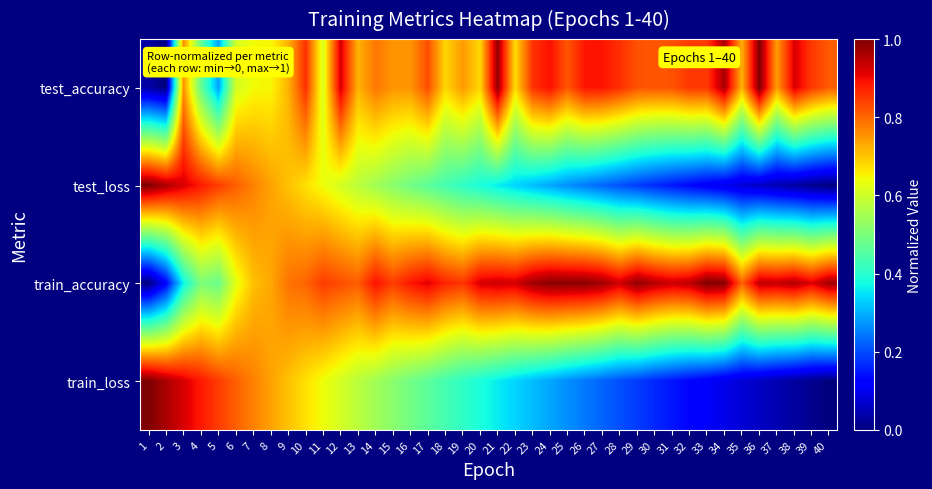

Reading left to right, list all the values displayed in this chart.

test_accuracy: 1=0.0	2=0.0	3=0.8	4=0.5	5=0.3	6=0.6	7=0.6	8=0.6	9=0.7	10=0.9	11=0.6	12=0.9	13=0.7	14=0.8	15=0.8	16=0.8	17=0.8	18=0.7	19=0.7	20=0.7	21=1.0	22=0.7	23=0.9	24=0.9	25=0.8	26=0.9	27=0.9	28=0.9	29=0.8	30=0.8	31=0.8	32=0.8	33=0.8	34=1.0	35=0.7	36=1.0	37=0.7	38=0.9	39=0.8	40=0.8
test_loss: 1=1.0	2=1.0	3=0.9	4=0.9	5=0.8	6=0.8	7=0.8	8=0.7	9=0.7	10=0.7	11=0.6	12=0.6	13=0.6	14=0.5	15=0.5	16=0.5	17=0.5	18=0.4	19=0.4	20=0.4	21=0.4	22=0.3	23=0.3	24=0.3	25=0.3	26=0.2	27=0.2	28=0.2	29=0.2	30=0.2	31=0.1	32=0.1	33=0.1	34=0.1	35=0.1	36=0.1	37=0.0	38=0.0	39=0.0	40=0.0
train_accuracy: 1=0.0	2=0.1	3=0.4	4=0.5	5=0.5	6=0.6	7=0.7	8=0.7	9=0.8	10=0.8	11=0.8	12=0.8	13=0.8	14=0.9	15=0.8	16=0.9	17=0.9	18=0.9	19=0.9	20=0.9	21=0.9	22=0.9	23=1.0	24=1.0	25=1.0	26=1.0	27=1.0	28=0.9	29=1.0	30=1.0	31=0.9	32=0.9	33=1.0	34=1.0	35=0.8	36=0.9	37=0.9	38=1.0	39=0.9	40=1.0
train_loss: 1=1.0	2=1.0	3=0.9	4=0.9	5=0.8	6=0.8	7=0.8	8=0.7	9=0.7	10=0.7	11=0.6	12=0.6	13=0.6	14=0.5	15=0.5	16=0.5	17=0.5	18=0.4	19=0.4	20=0.4	21=0.4	22=0.3	23=0.3	24=0.3	25=0.3	26=0.2	27=0.2	28=0.2	29=0.2	30=0.2	31=0.1	32=0.1	33=0.1	34=0.1	35=0.1	36=0.1	37=0.0	38=0.0	39=0.0	40=0.0